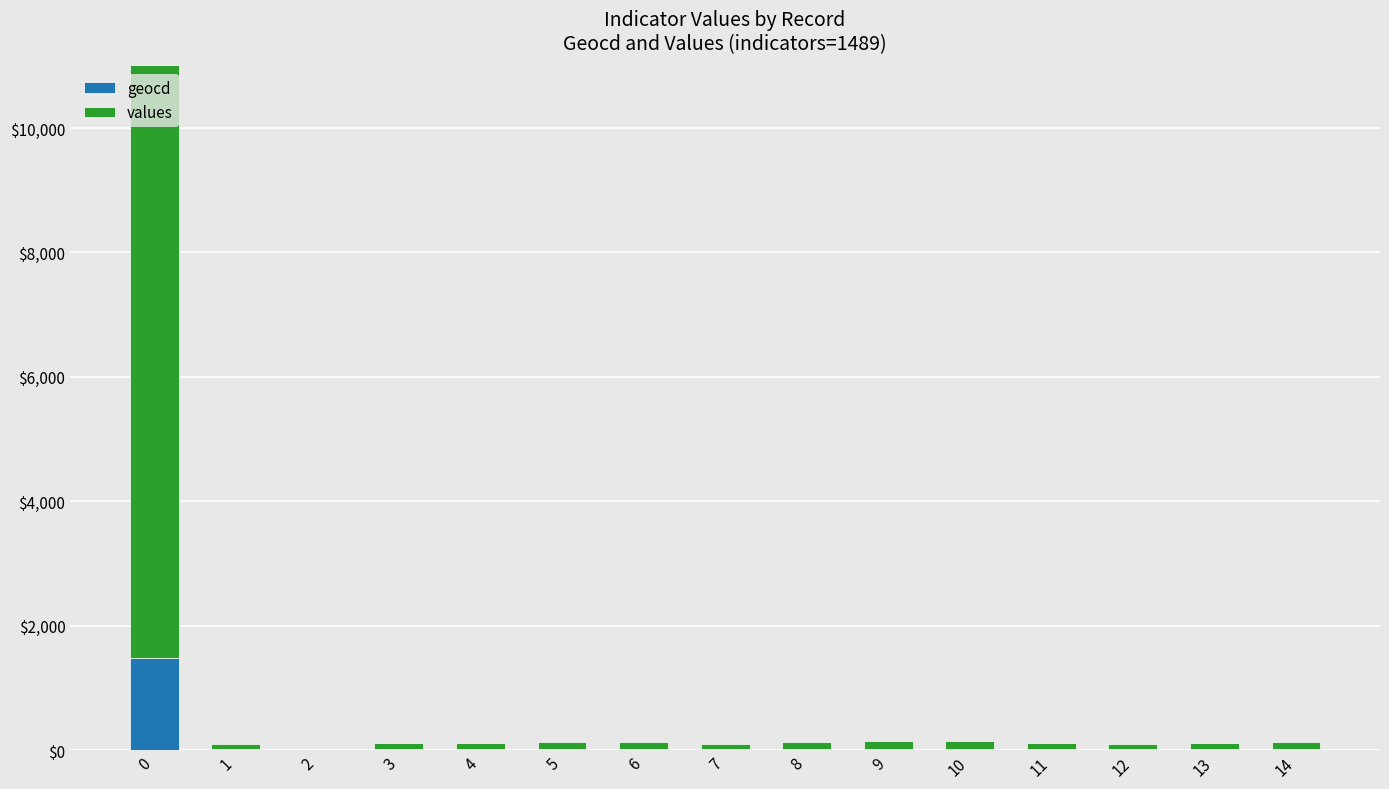

What are all the series names shown in the legend?

geocd, values